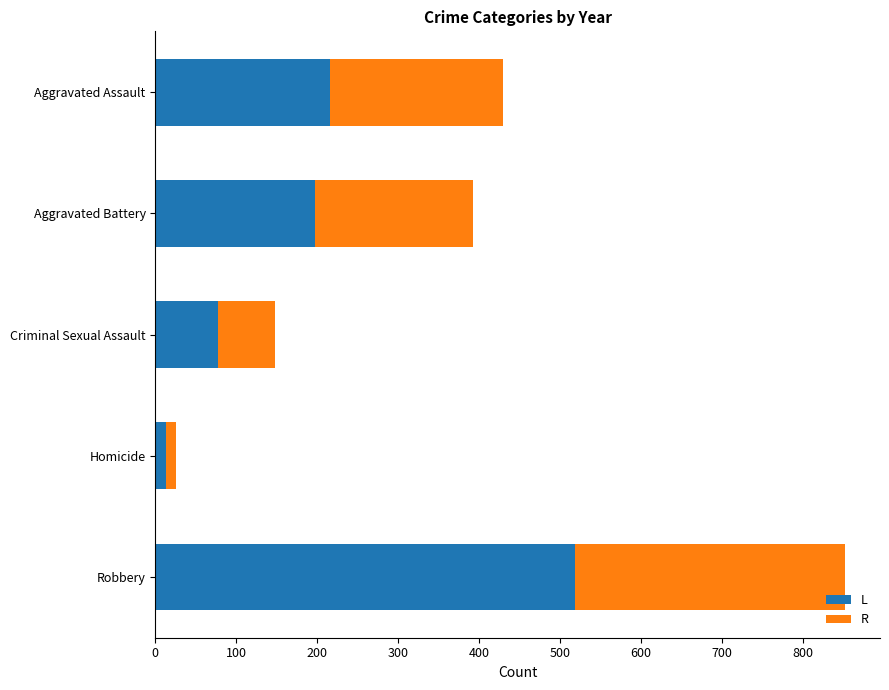

True or false: L has a value of 23 at Criminal Sexual Assault.

False